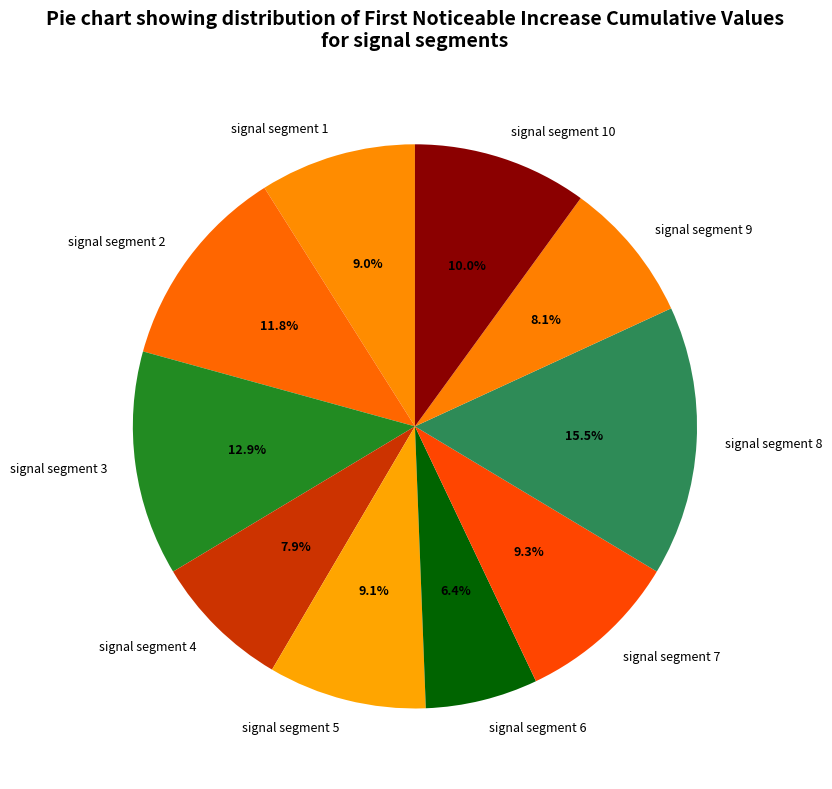

Is there any slice that represents more than half of the pie?

No